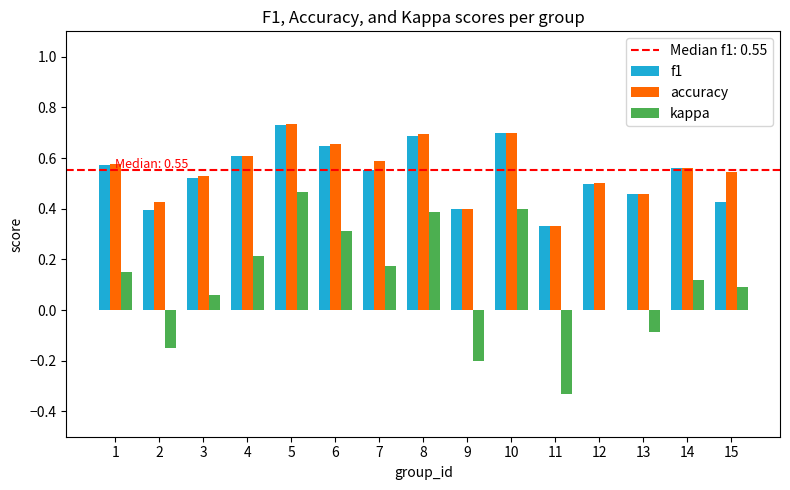

Which series changed the most between 1 and 13?

kappa